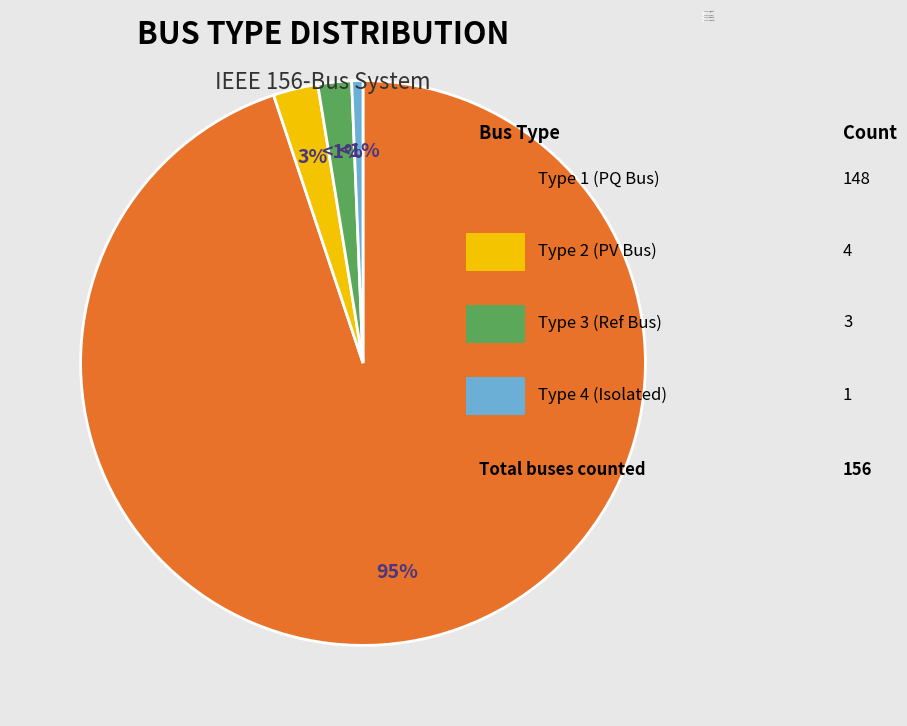

Which has a higher value, BUS_TYPE 3 or BUS_TYPE 1?

BUS_TYPE 1